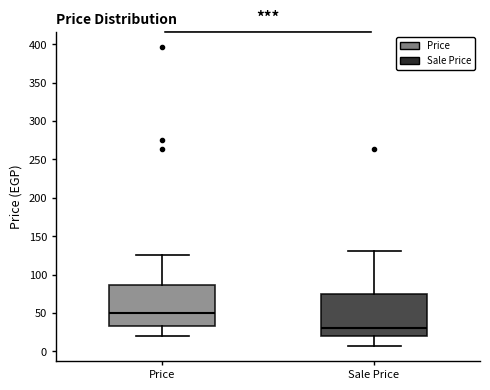

Where does the lower whisker of the box for Price end on the y-axis? The values are not printed on the chart, so give them approximately, as read against the axis.

20